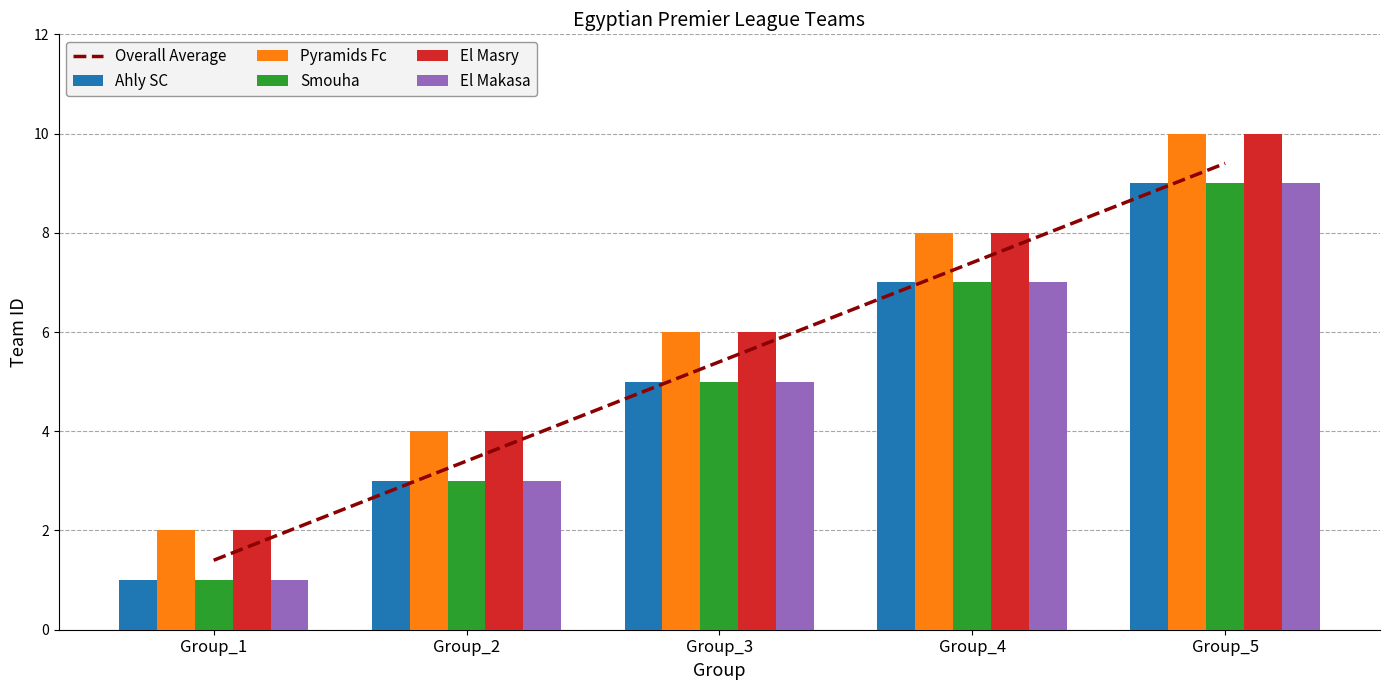

The El Makasa series shows 5 at Group_5. True or false?

False